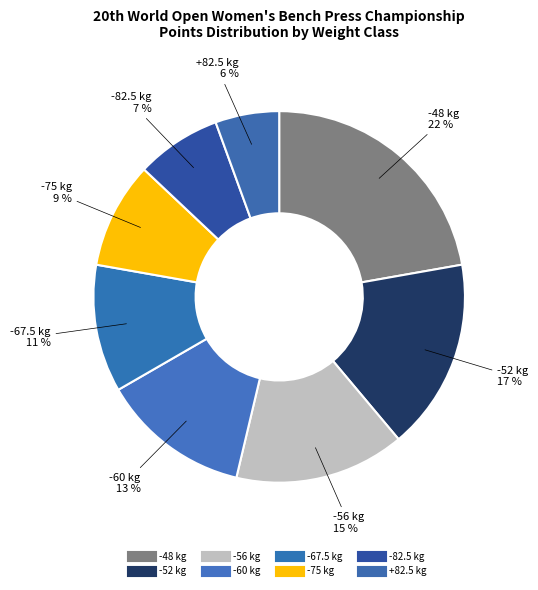

How many segments does this pie chart have?

8